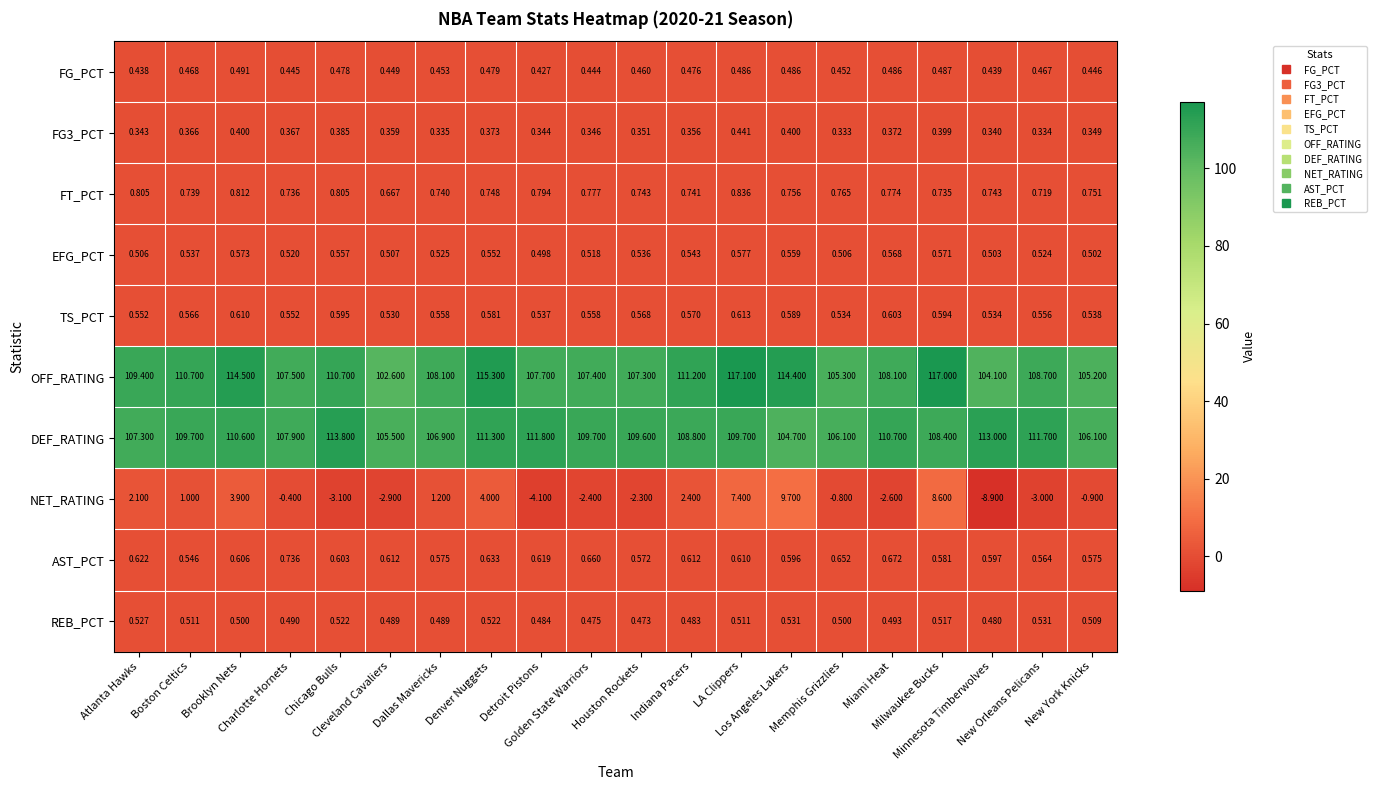

Which series has the largest total across all categories?

OFF_RATING